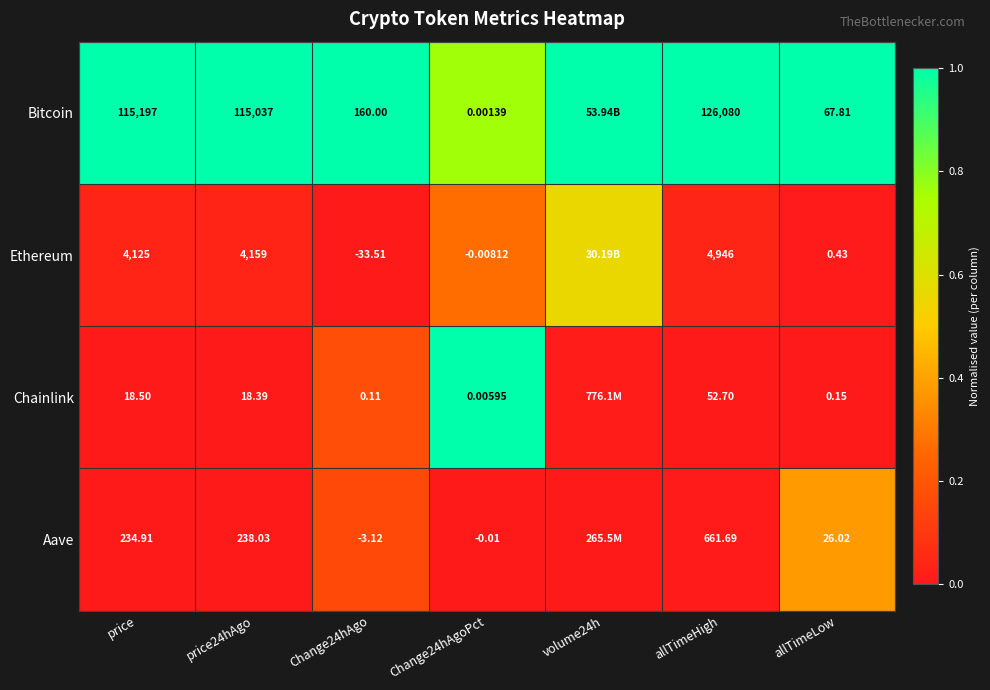

Is the value of Chainlink at Change24hAgoPct greater than the value of Ethereum at price24hAgo?

No